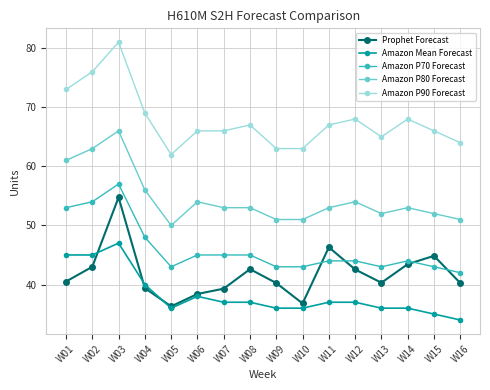

What are all the series names shown in the legend?

Prophet Forecast, Amazon Mean Forecast, Amazon P70 Forecast, Amazon P80 Forecast, Amazon P90 Forecast